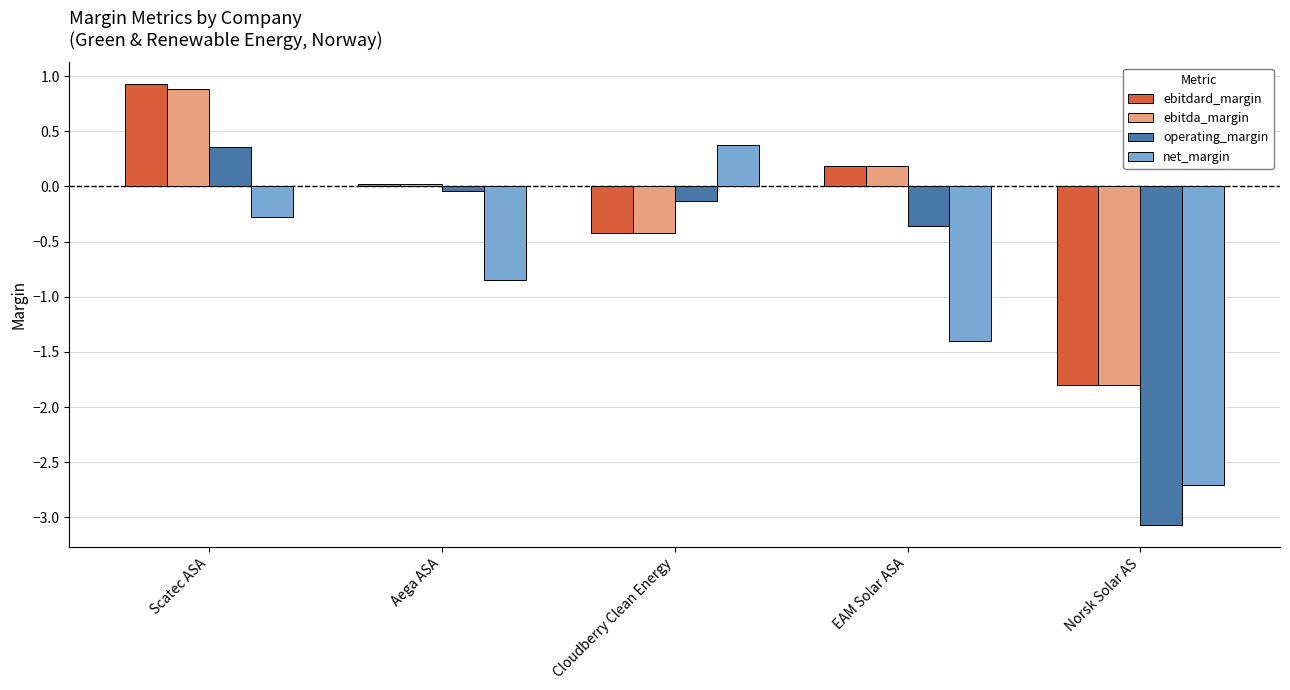

What is the difference between the maximum and minimum values in the ebitdard_margin series?

2.7